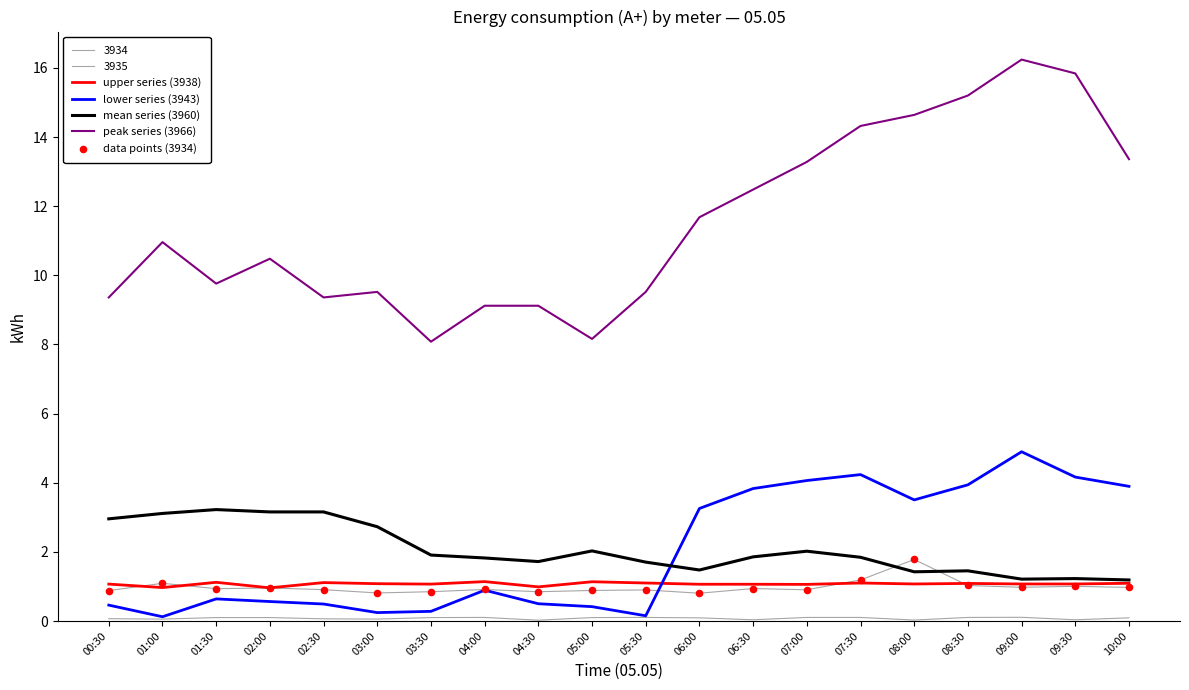

At how many categories does at least one series exceed 8?

20